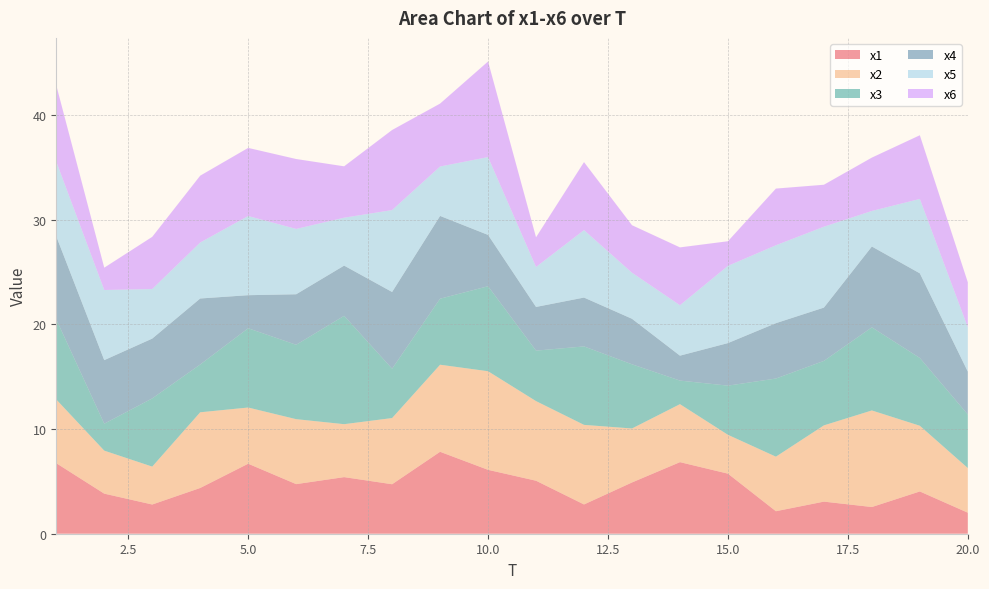

Reading right to left, list all the values displayed in this chart.

x1: 20=2.0	19=4.0	18=2.6	17=3.1	16=2.2	15=5.7	14=6.8	13=4.9	12=2.8	11=5.1	10=6.1	9=7.8	8=4.7	7=5.4	6=4.7	5=6.7	4=4.4	3=2.8	2=3.8	1=6.7
x2: 20=4.3	19=6.3	18=9.2	17=7.3	16=5.2	15=3.7	14=5.5	13=5.2	12=7.6	11=7.6	10=9.4	9=8.3	8=6.3	7=5.1	6=6.2	5=5.4	4=7.2	3=3.6	2=4.1	1=6.1
x3: 20=5.1	19=6.5	18=7.9	17=6.2	16=7.5	15=4.7	14=2.3	13=6.1	12=7.5	11=4.8	10=8.1	9=6.3	8=4.7	7=10.3	6=7.1	5=7.6	4=4.6	3=6.5	2=2.6	1=7.6
x4: 20=4.1	19=8.1	18=7.7	17=5.1	16=5.3	15=4.1	14=2.4	13=4.3	12=4.7	11=4.2	10=4.9	9=7.9	8=7.3	7=4.8	6=4.8	5=3.2	4=6.3	3=5.7	2=6.1	1=7.9
x5: 20=4.2	19=7.1	18=3.4	17=7.7	16=7.4	15=7.4	14=4.8	13=4.4	12=6.4	11=3.8	10=7.4	9=4.7	8=7.8	7=4.6	6=6.2	5=7.6	4=5.3	3=4.7	2=6.7	1=7.1
x6: 20=4.3	19=6.1	18=5.1	17=4.0	16=5.4	15=2.4	14=5.5	13=4.5	12=6.5	11=2.8	10=9.1	9=6.0	8=7.6	7=4.9	6=6.7	5=6.5	4=6.4	3=5.0	2=2.1	1=7.3